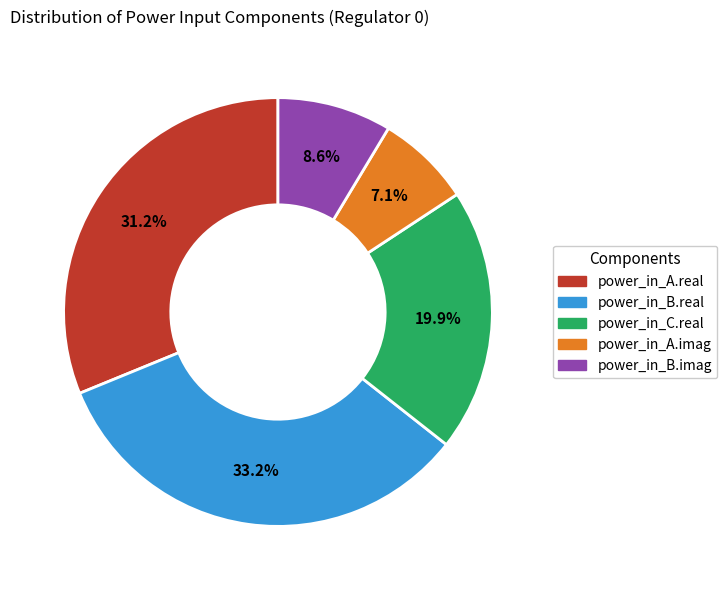

What percentage is NOT represented by power_in_B.real?

66.8%